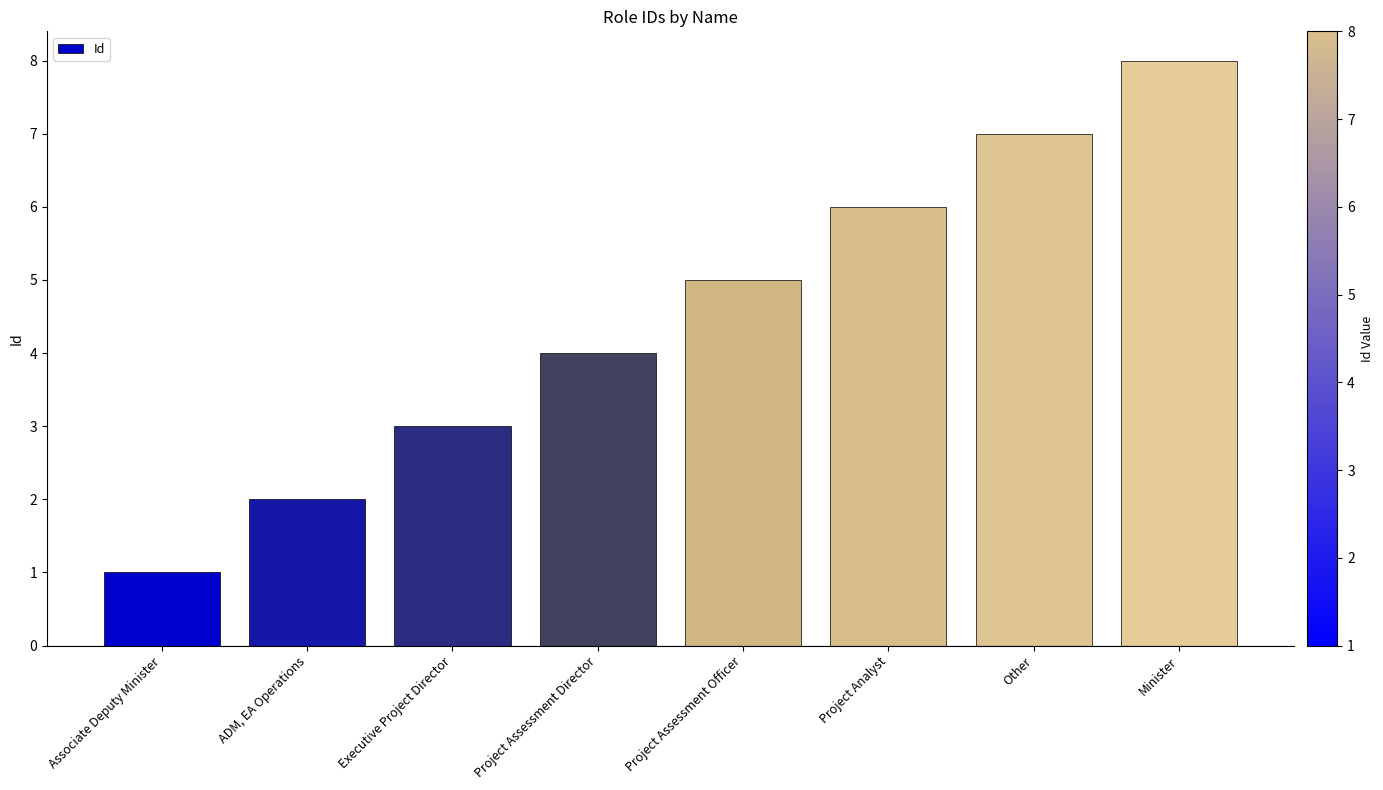

Which has a higher value, Associate Deputy Minister or ADM, EA Operations?

ADM, EA Operations